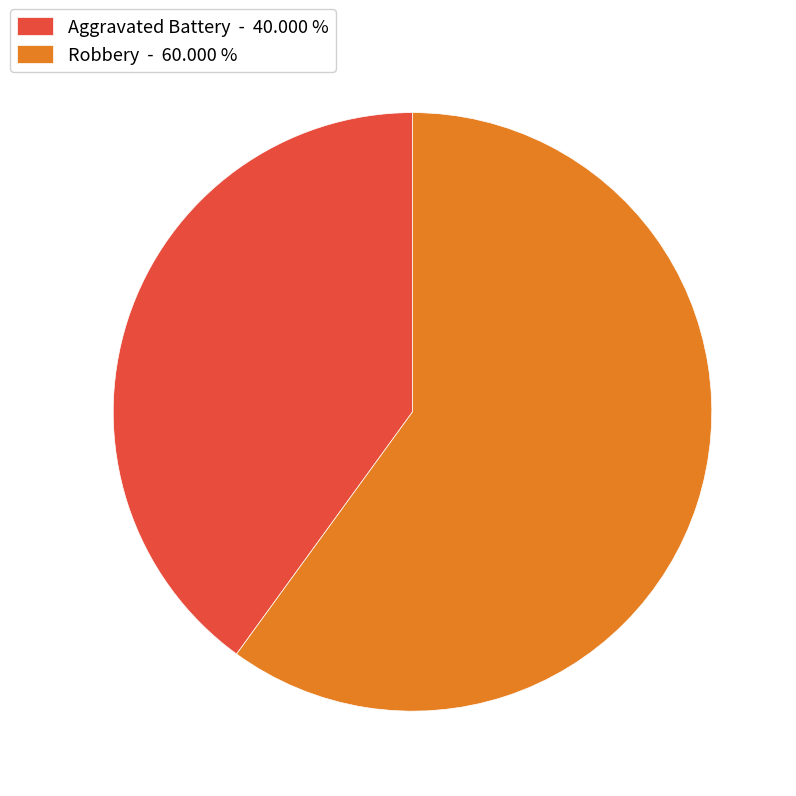

Approximately how many times larger is the value at Robbery - 60.000 % compared to Aggravated Battery - 40.000 %?

1.5